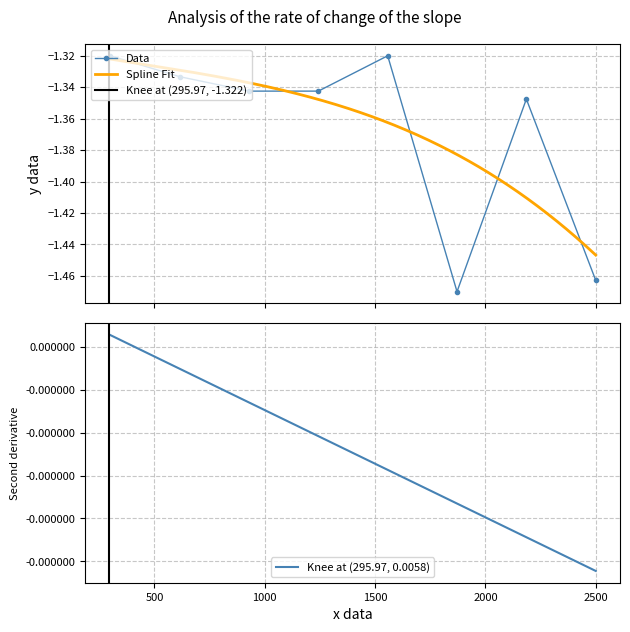

How many points are higher than both their immediate neighbors (excluding endpoints)?

2